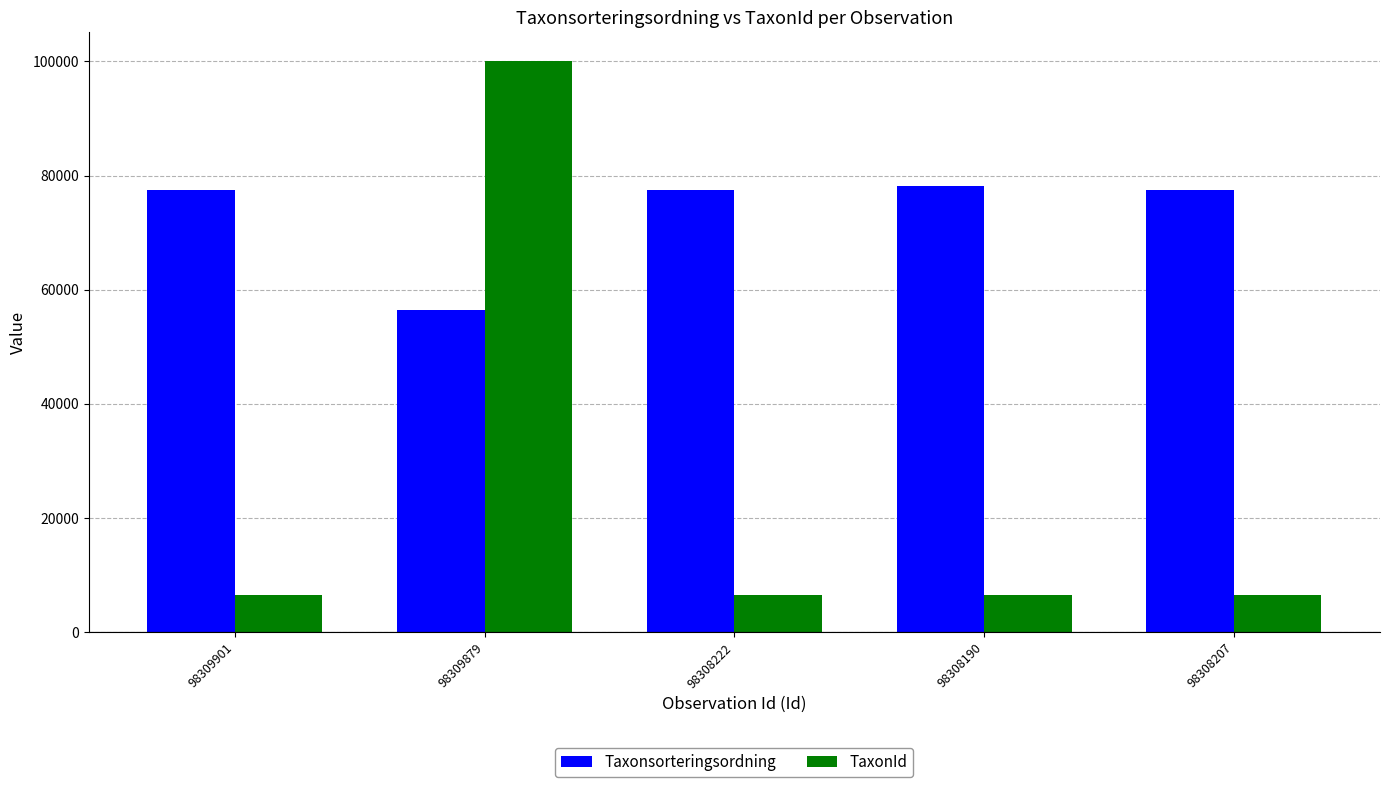

What is the difference between the maximum and minimum values in the Taxonsorteringsordning series?

21703